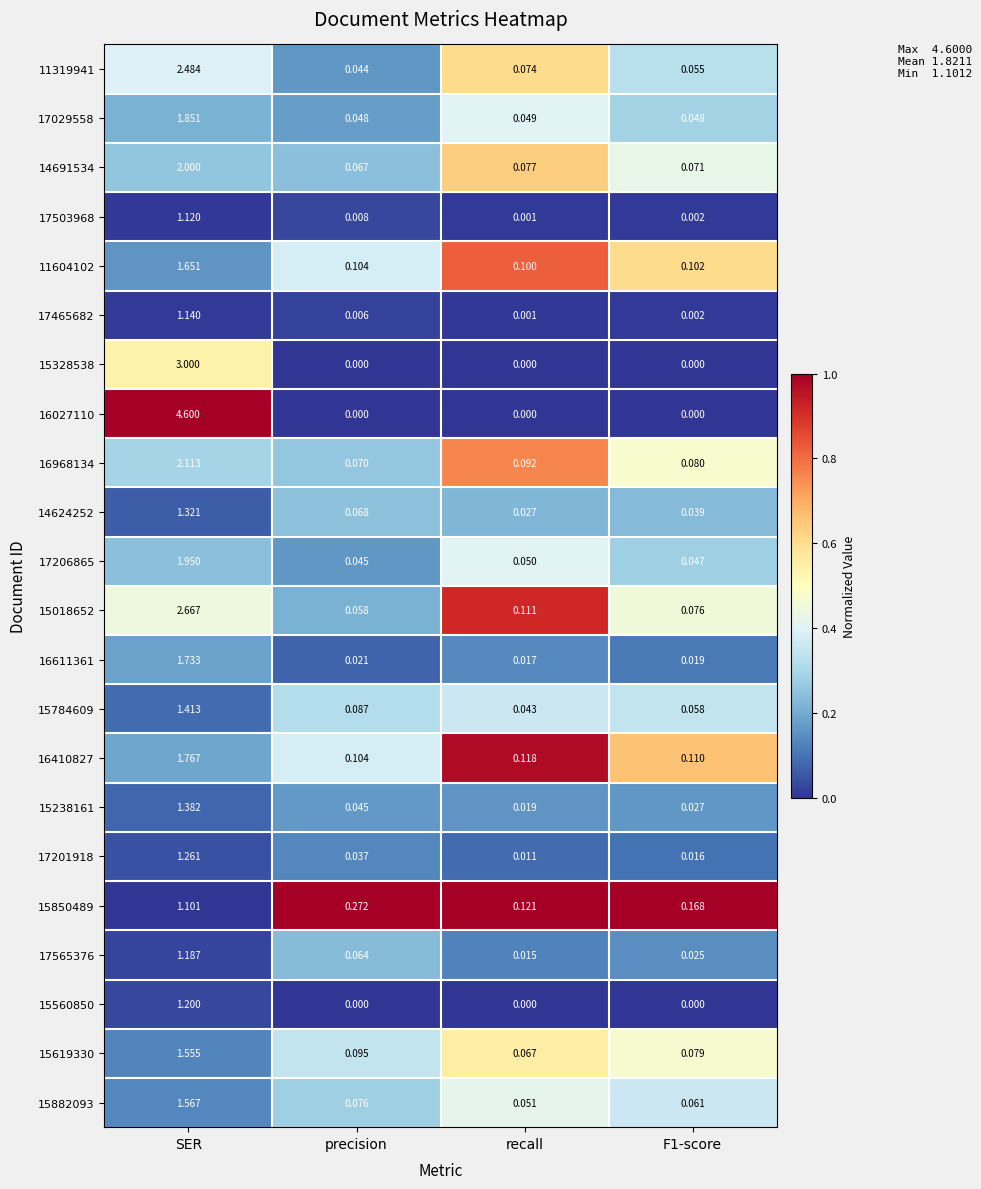

At which label does 16611361 reach its minimum?

recall